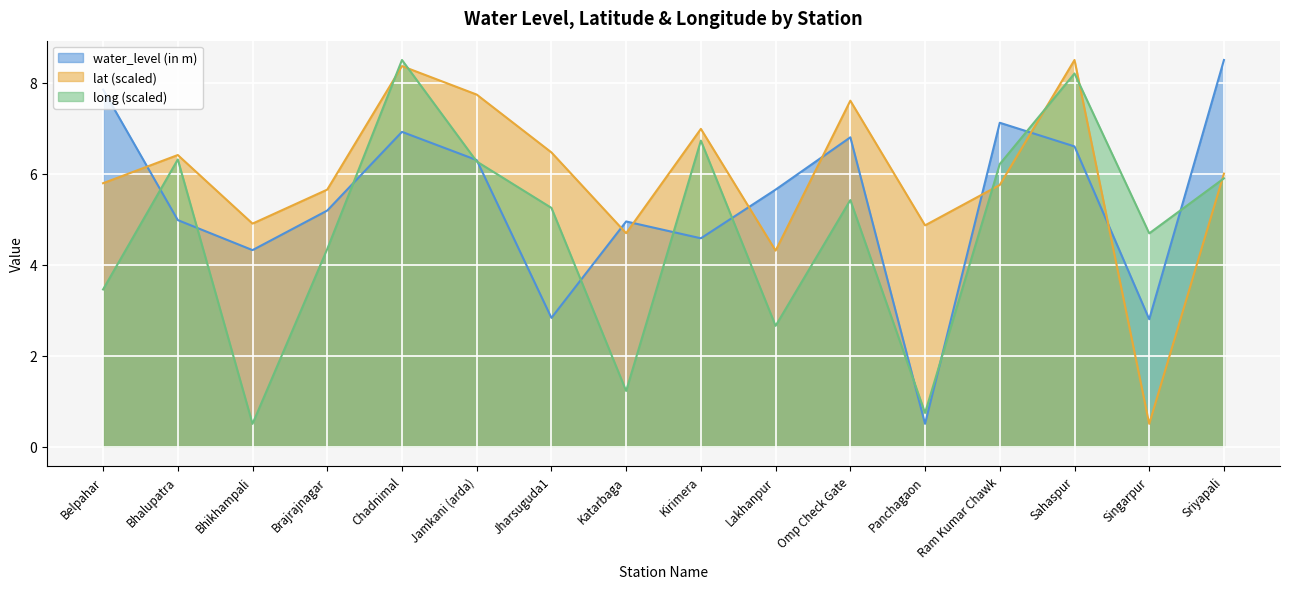

Between which two adjacent categories do water_level (in m) and lat first intersect?

Belpahar and Bhalupatra